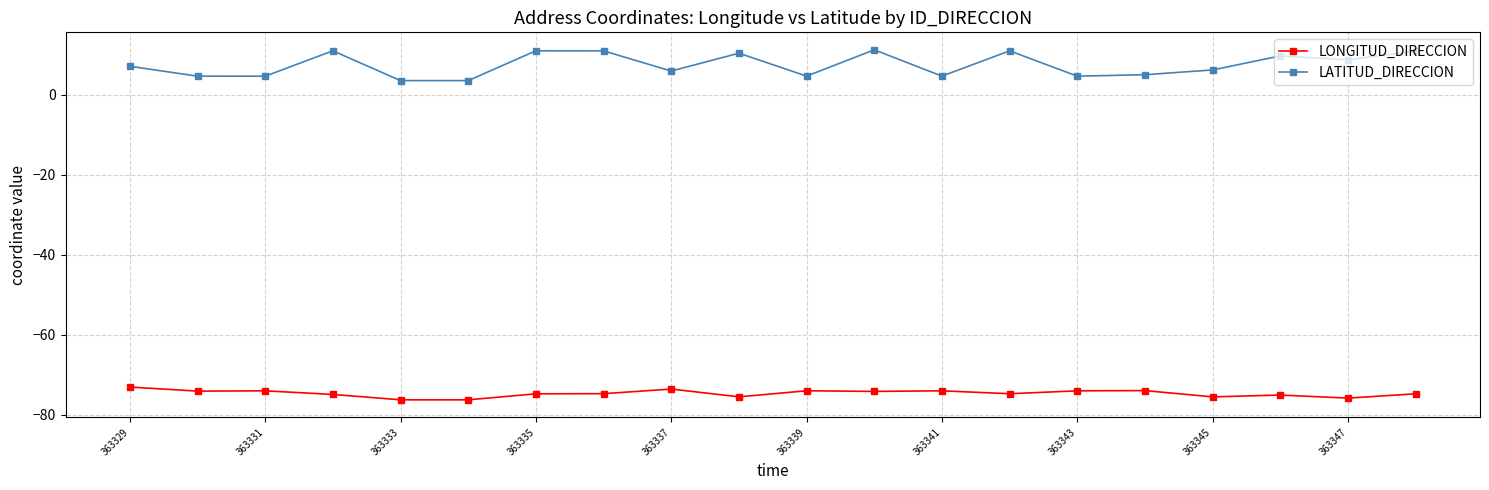

Count the number of data series in this chart.

2